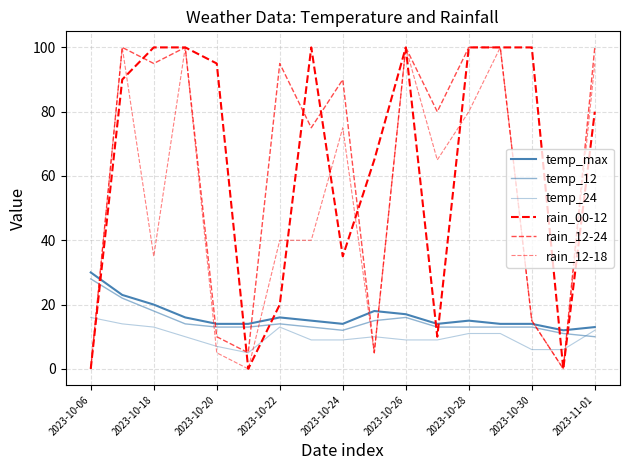

In rain_12-24, how many points are lower than both neighbors (excluding endpoints)?

6